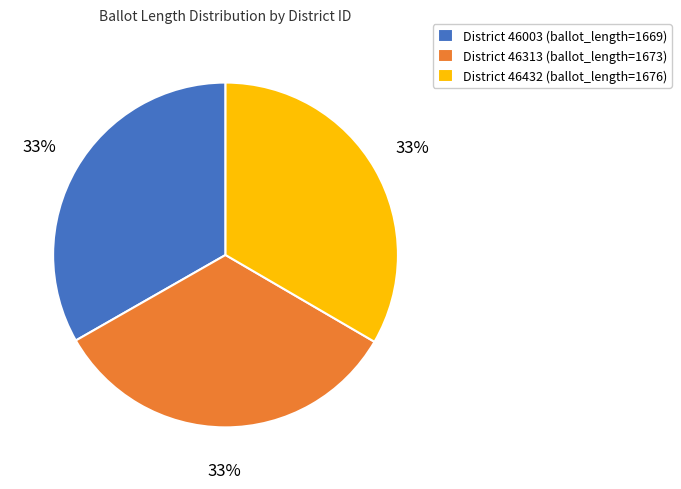

Does any single category account for the majority?

No